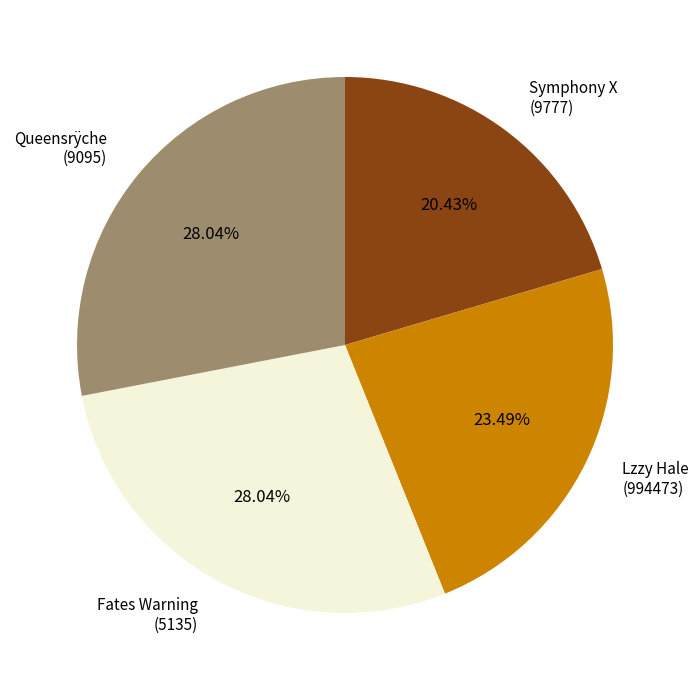

What is the smallest slice in the pie chart?

Symphony X (9777)